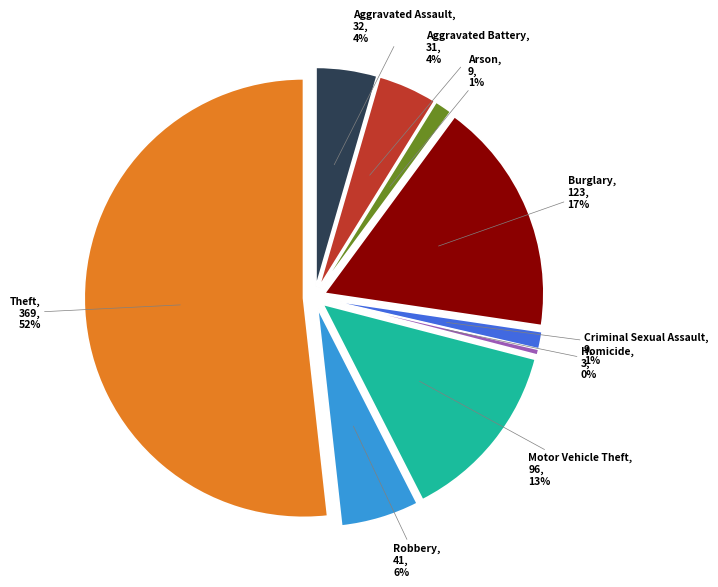

Which slice is the largest?

Theft